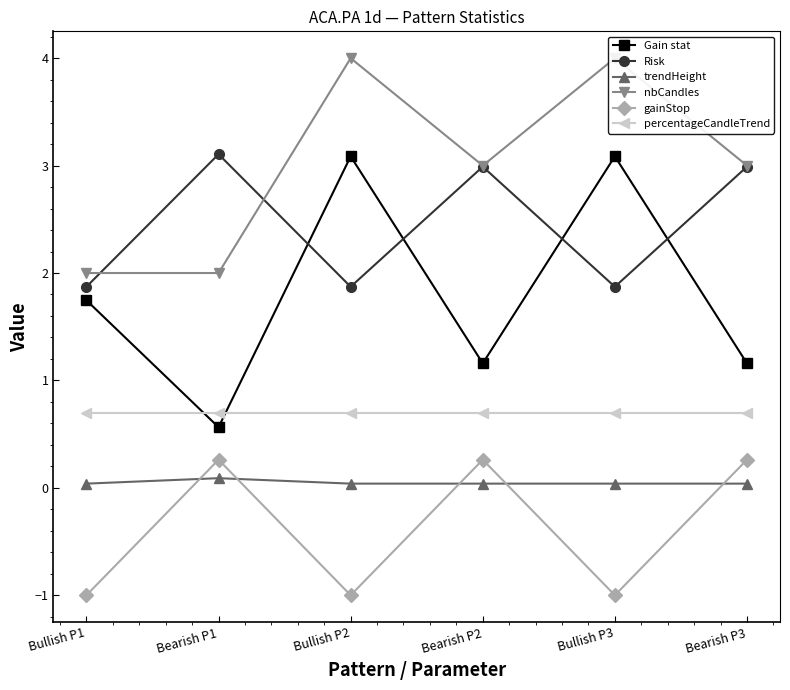

What is the average value of the nbCandles series?

3.0